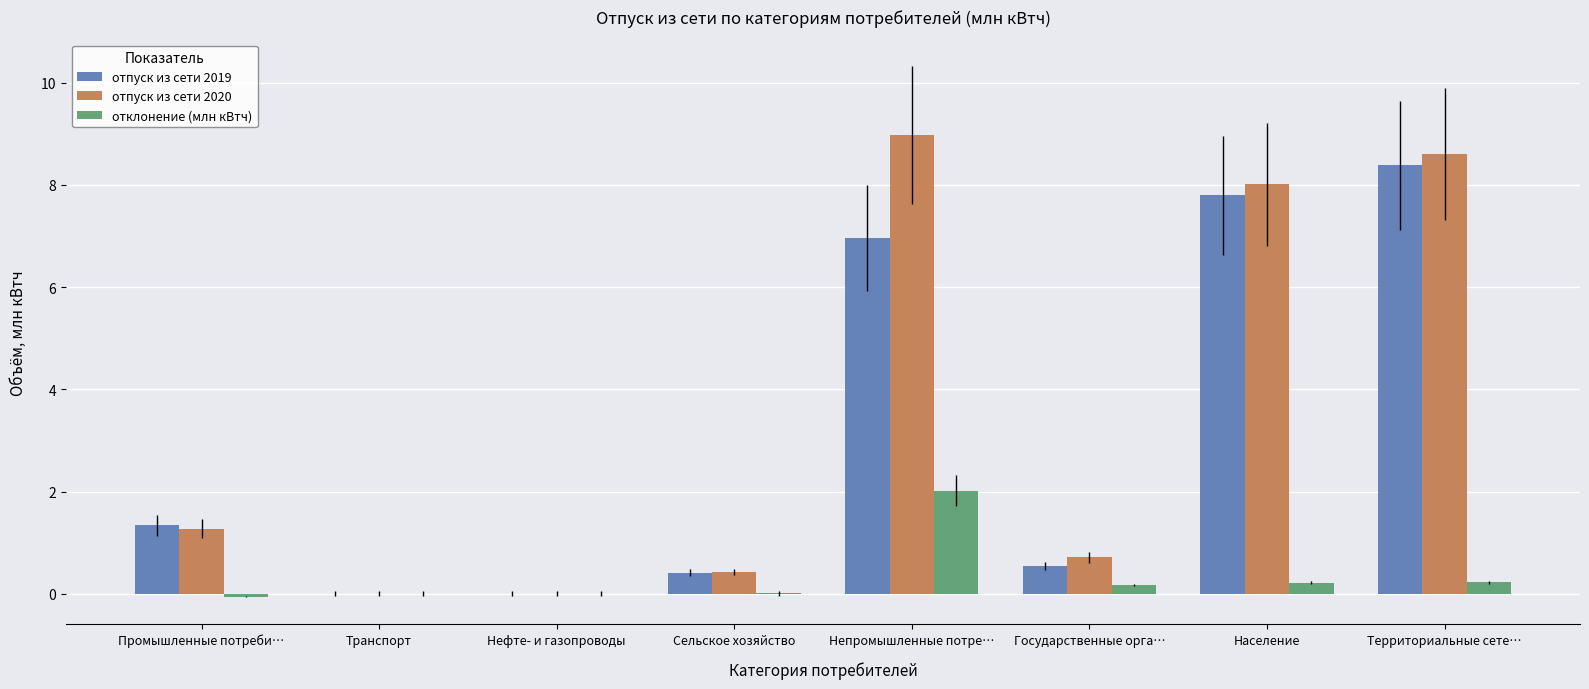

The value of отпуск из сети 2020 at Транспорт is 6.0. True or false?

False